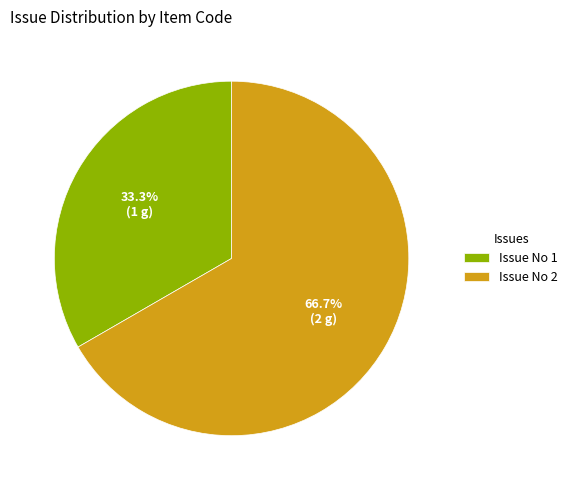

Combined, do Issue No 1 and Issue No 2 account for over 50%?

Yes